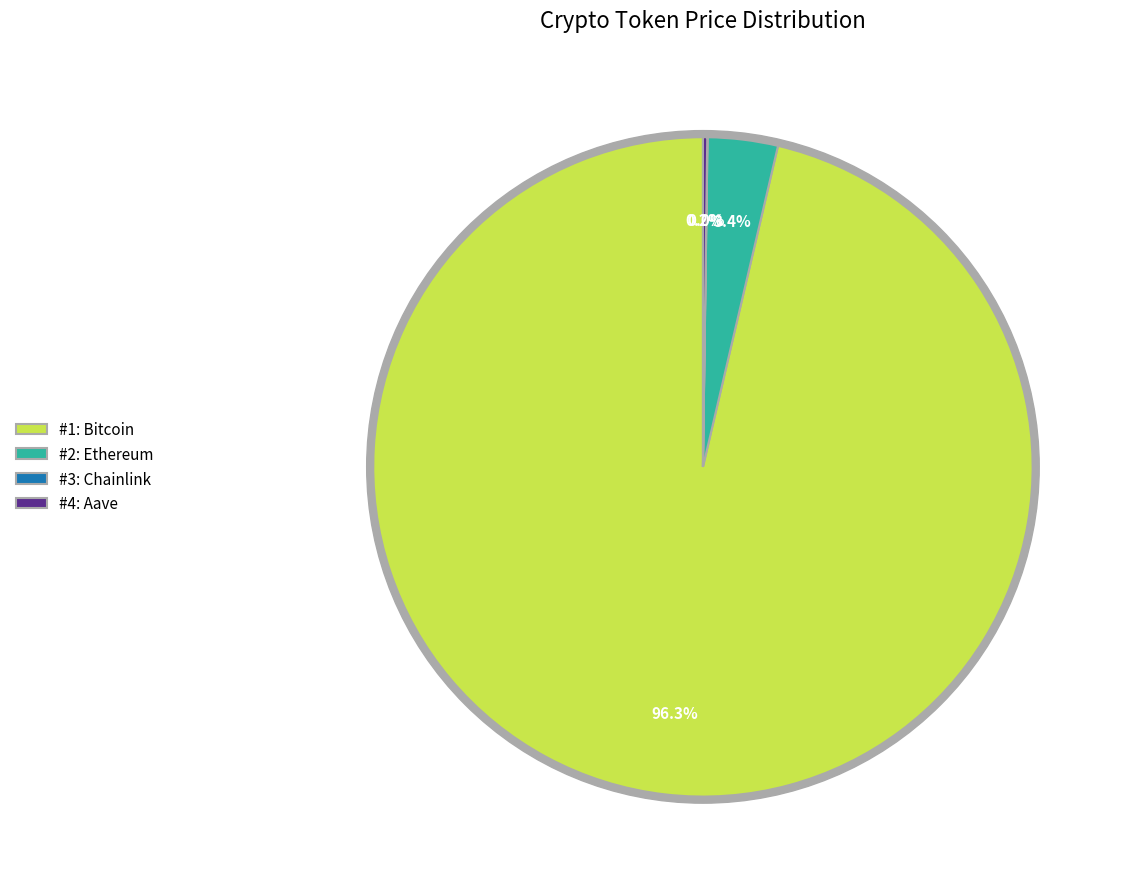

Is it true that Bitcoin is 84% of the pie?

False